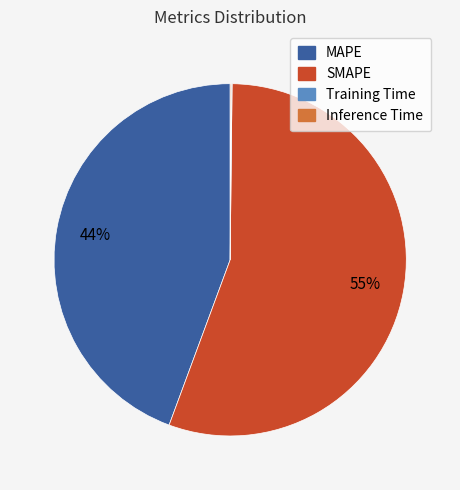

To the nearest percent, what is the average slice percentage?

25%